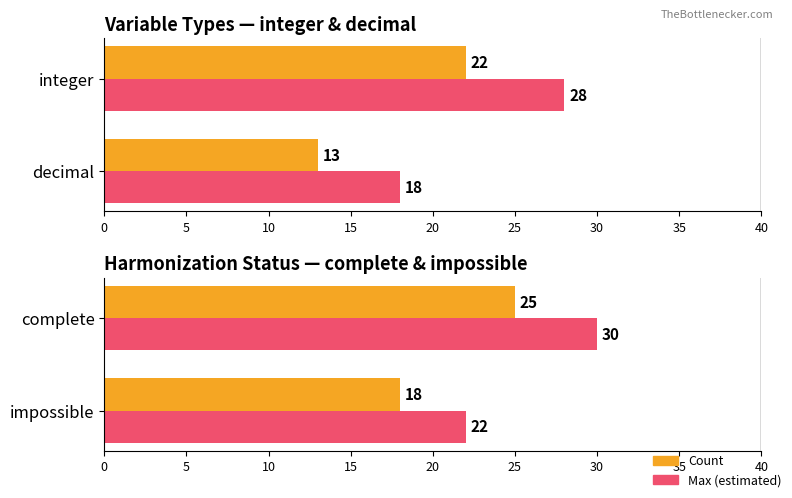

Which series has the widest spread of values?

Max possible